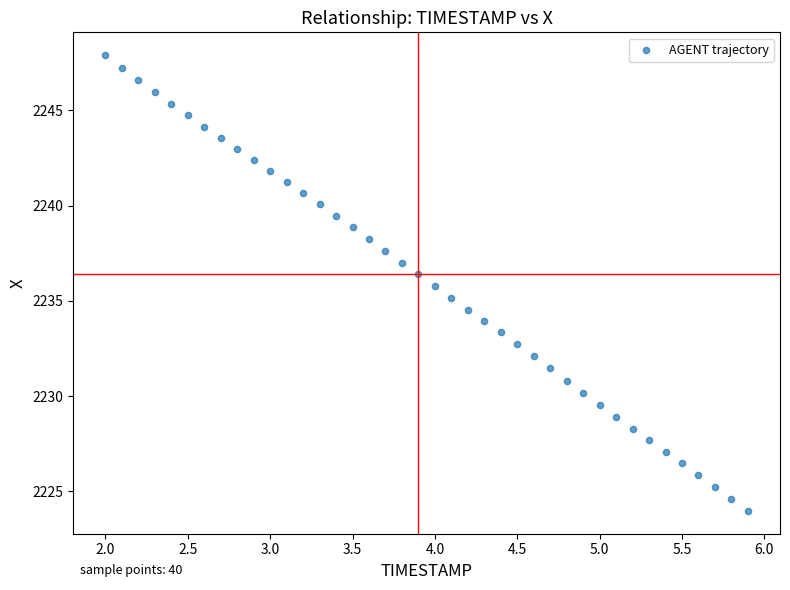

What is the range of Y values (max minus min)?

23.9